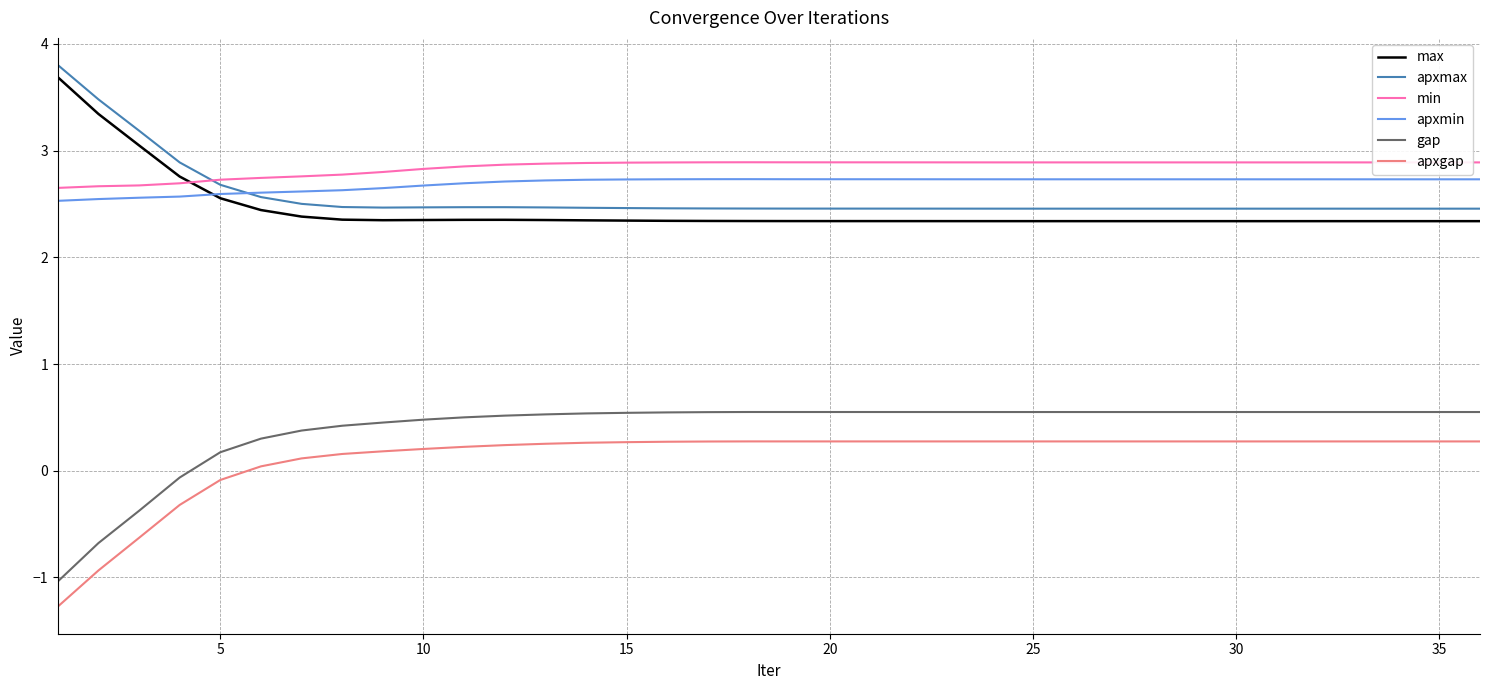

At how many categories does at least one series exceed 1?

36